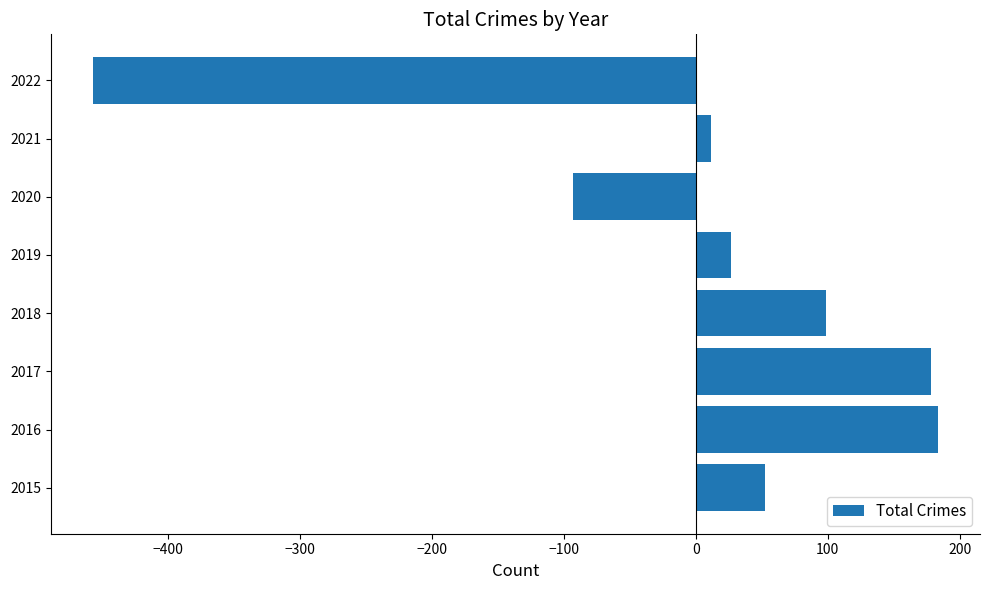

At which label is the value closest to -136?

2020